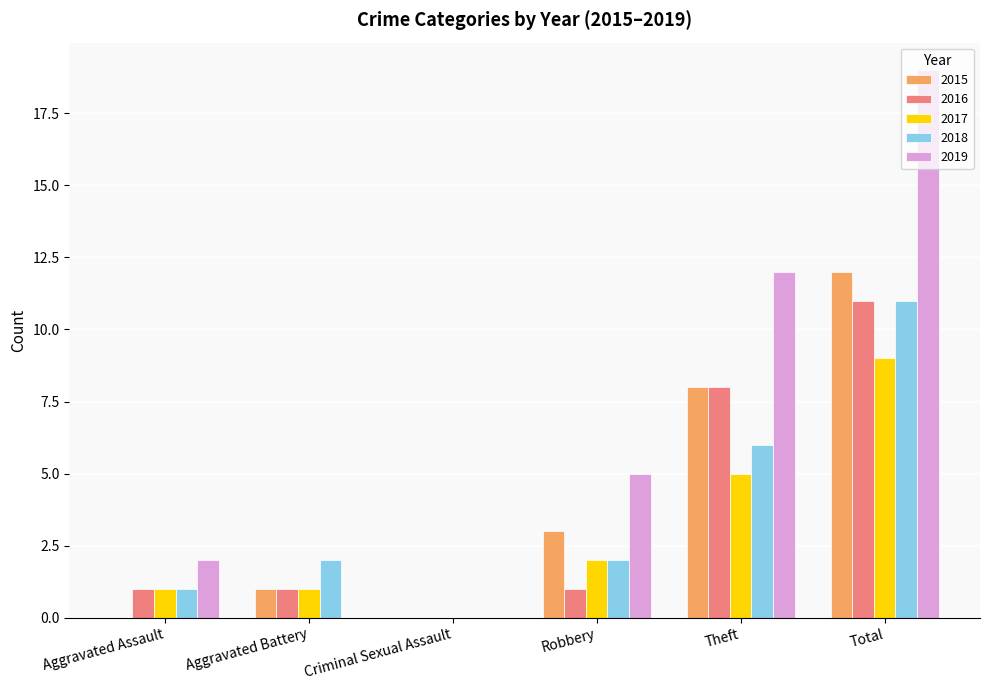

The value of 2017 at Aggravated Assault is 1. True or false?

True